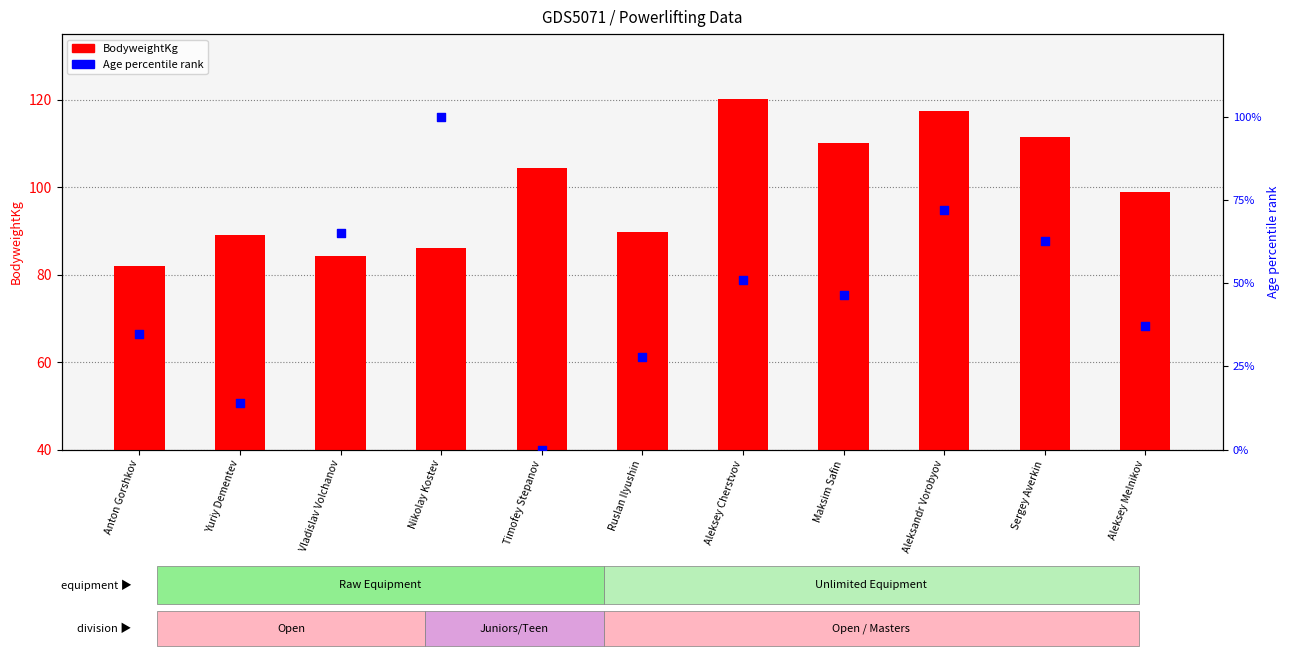

Which series contains the lowest Y value?

Age percentile rank